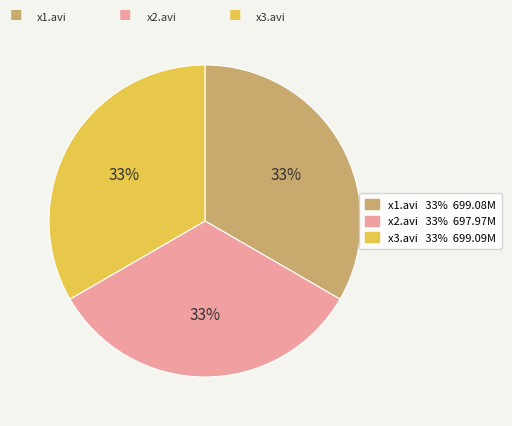

Does x2.avi represent more than half of the total?

No